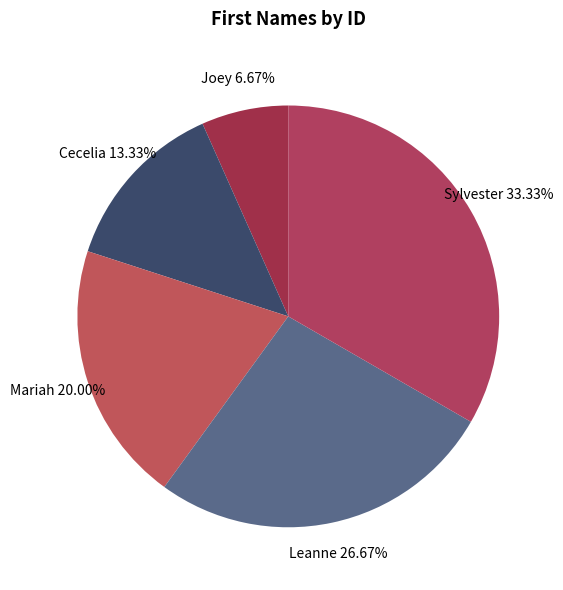

Does Joey account for over 50% of the chart?

No